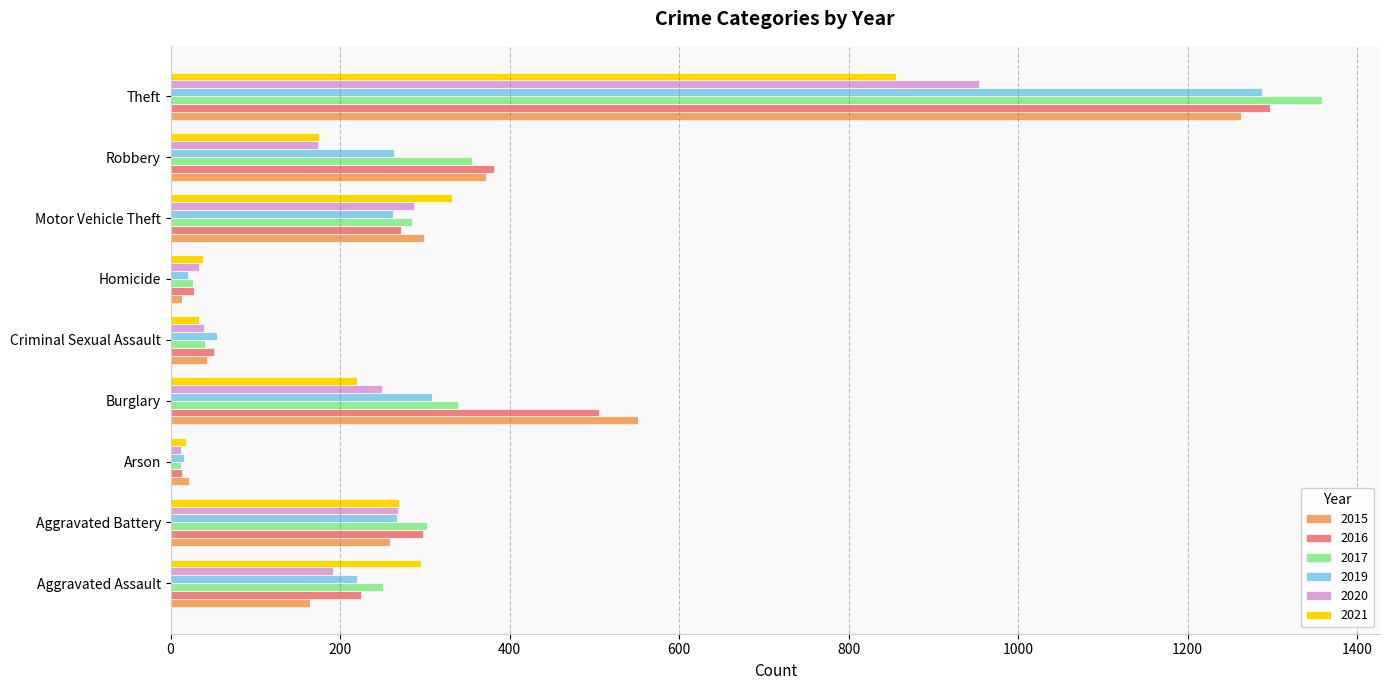

Between Robbery and Theft, which series saw the biggest shift?

2019